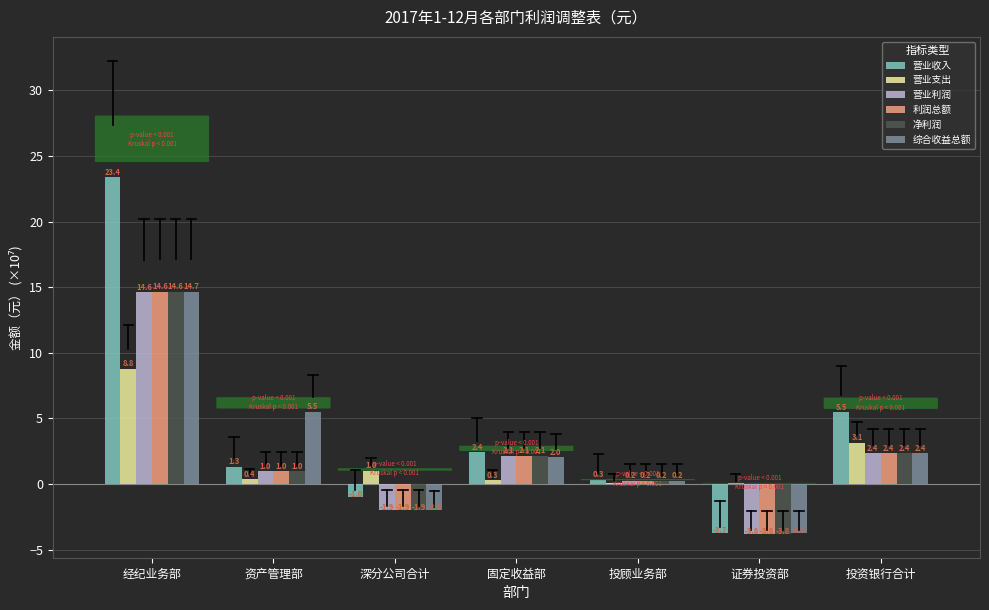

What are all the series names shown in the legend?

营业收入, 营业支出, 营业利润, 利润总额, 净利润, 综合收益总额